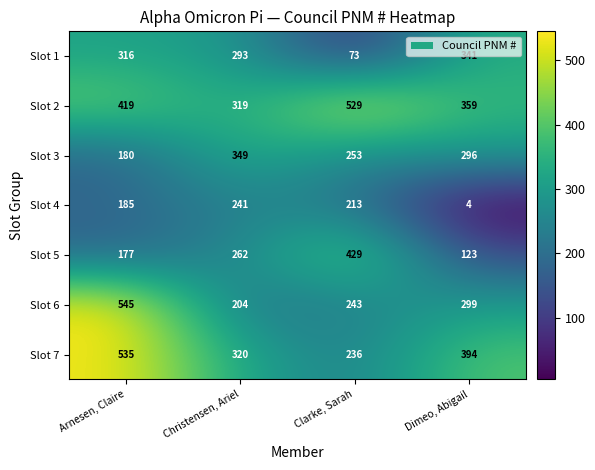

True or false: Slot 6 has a value of 352 at Christensen, Ariel.

False